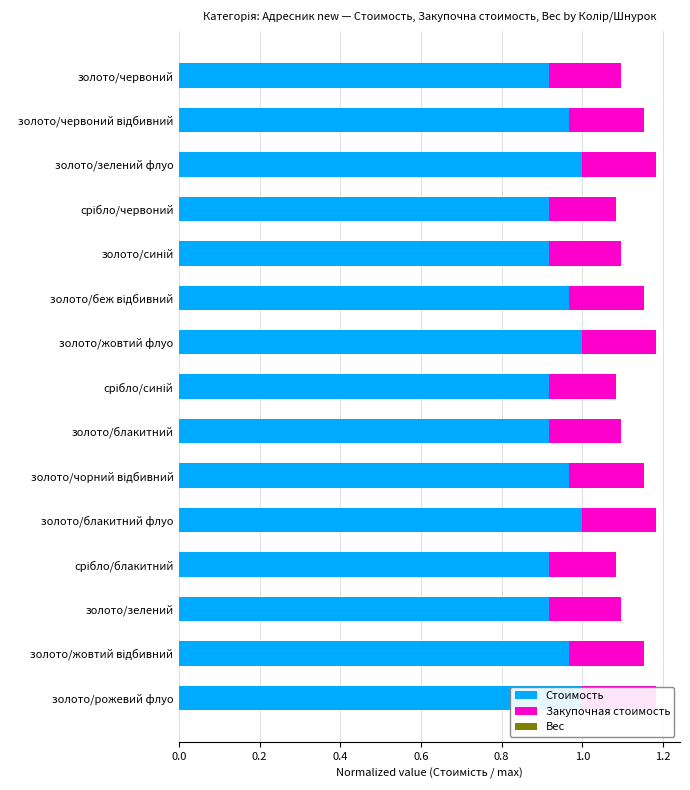

Which series has the widest spread of values?

Стоимость